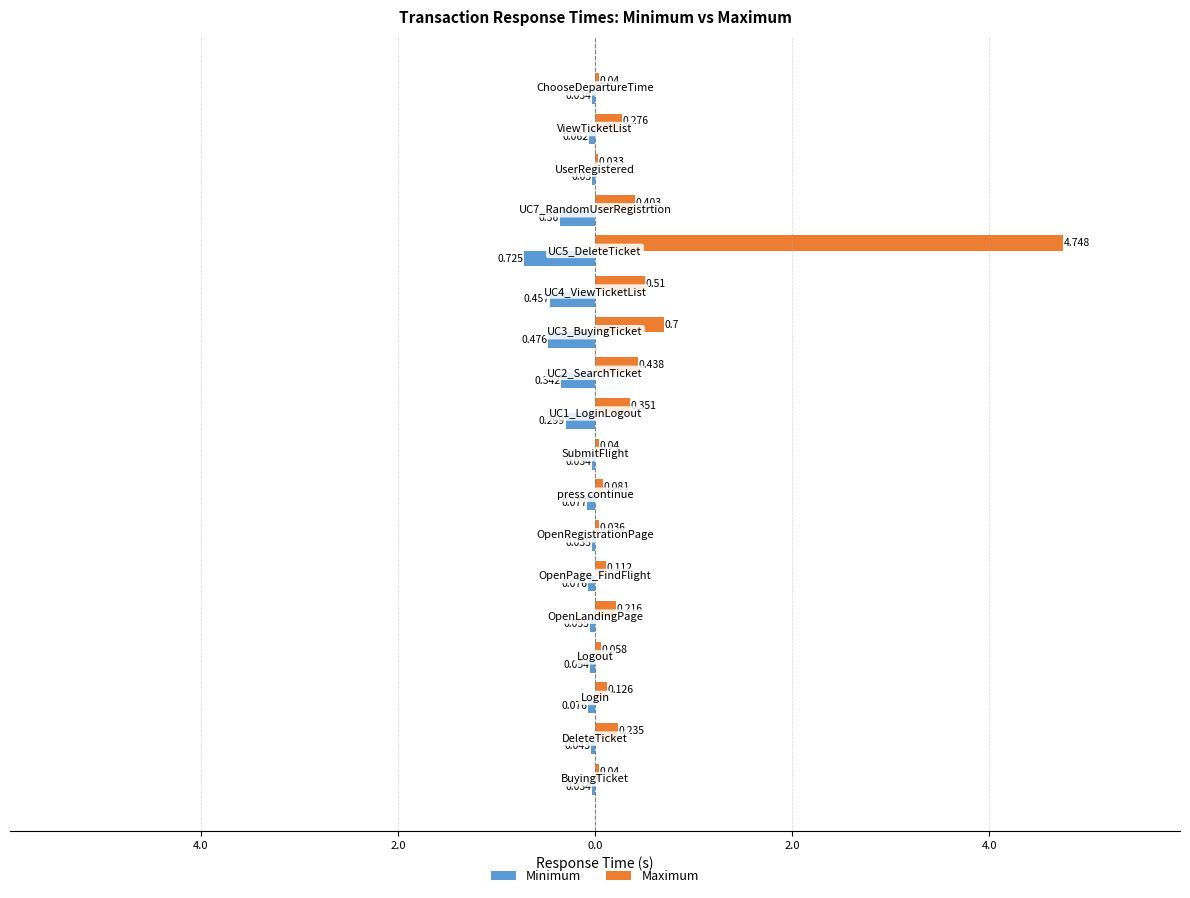

What are all the series names shown in the legend?

Minimum, Maximum